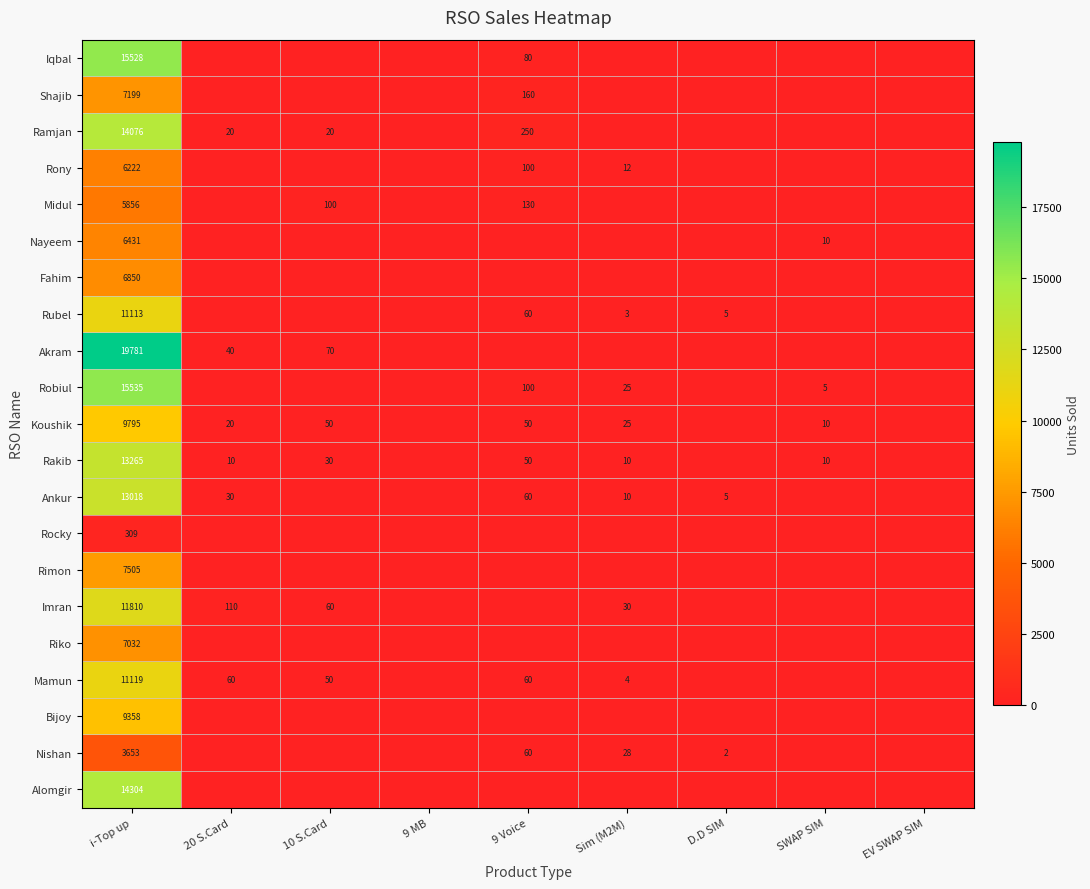

Which series has the largest range (max minus min)?

Akram